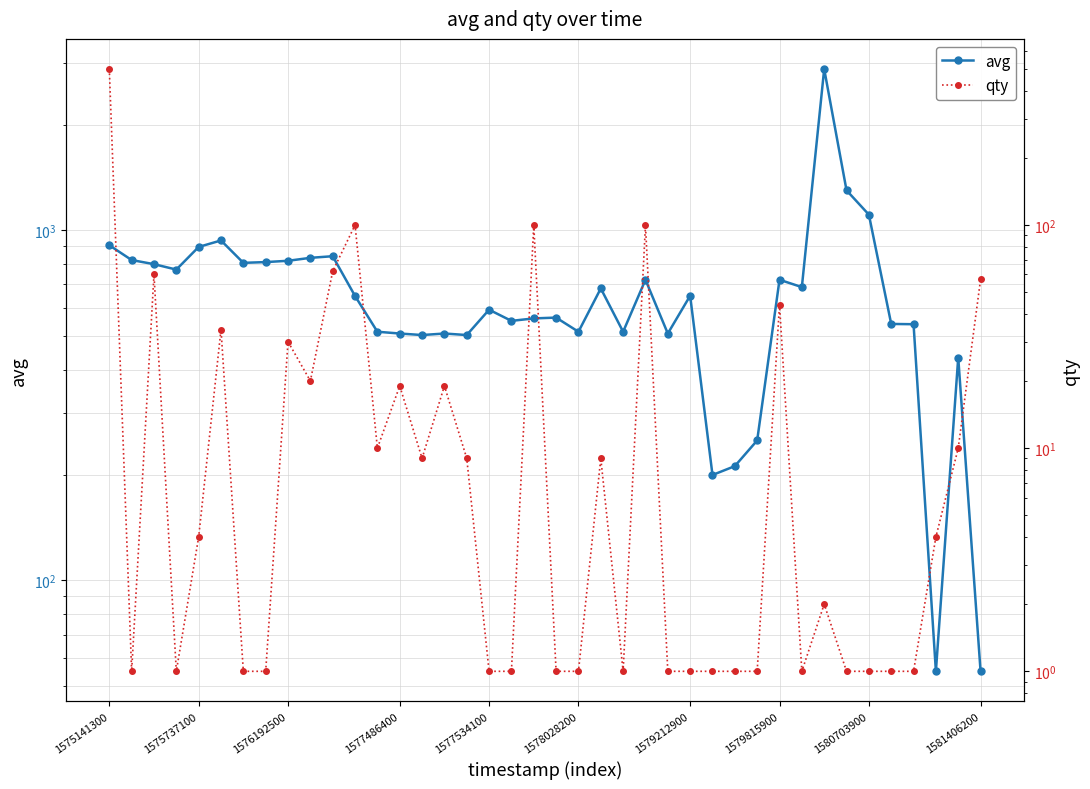

Where does the avg series first go above 649?

1575141300